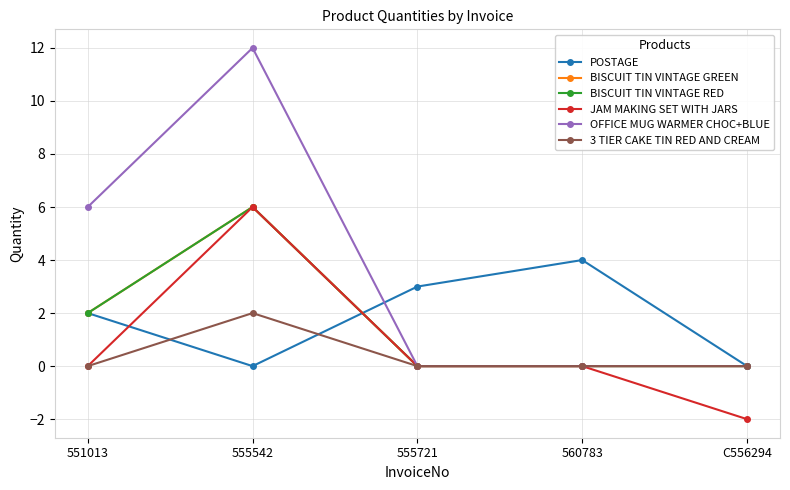

What is the label of the 5th point from the left?

C556294